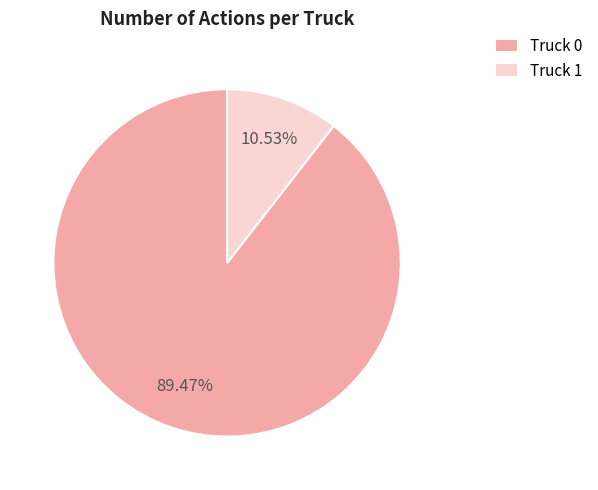

Which has a higher value, Truck 1 or Truck 0?

Truck 0